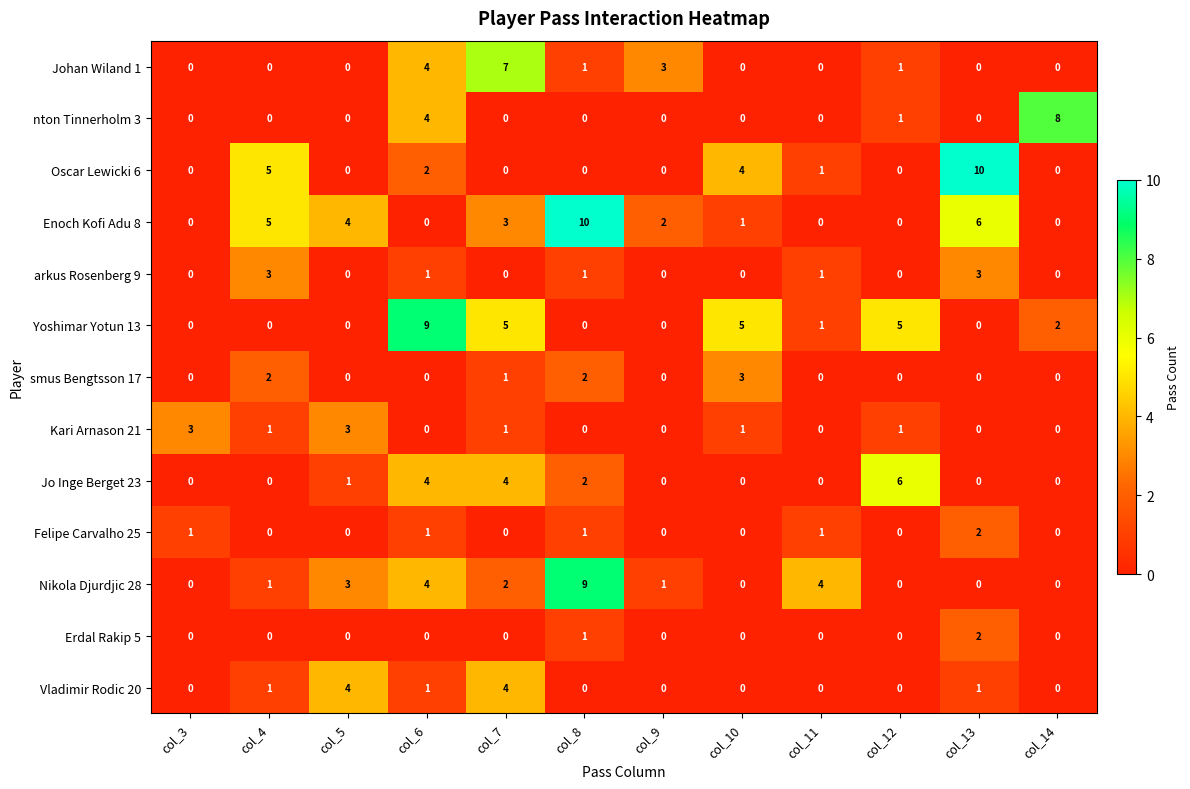

The value of Erdal Rakip 5 at col_12 is 1. True or false?

False